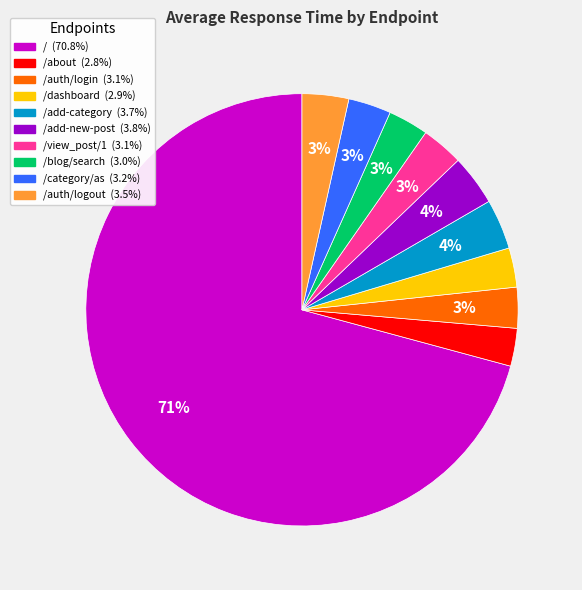

To the nearest percent, what is the difference between the largest and smallest slice percentages?

68%